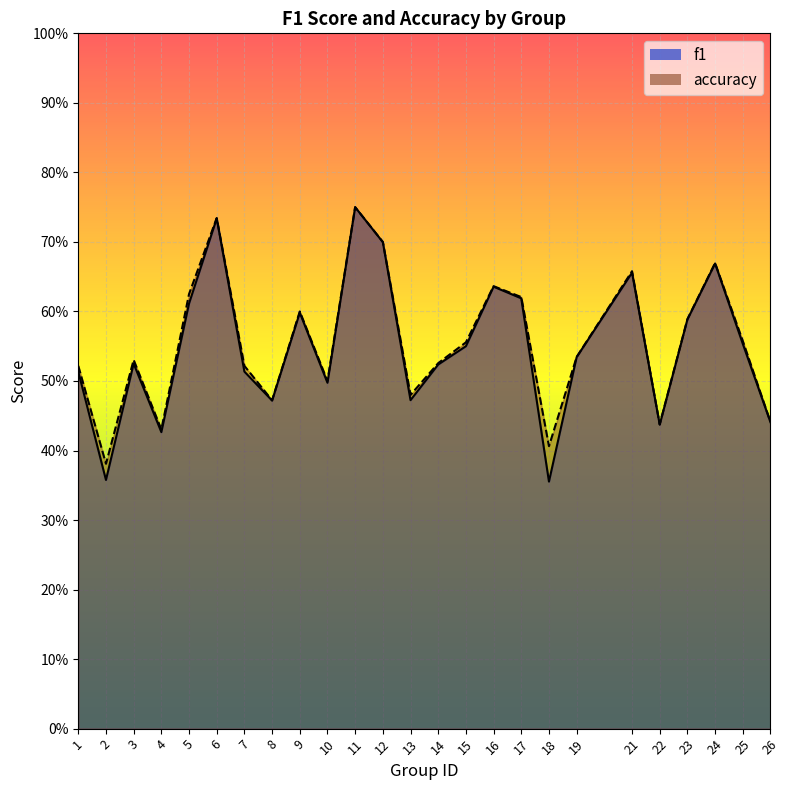

Reading right to left, what are all the values shown in this chart?

f1: 0.4	0.6	0.7	0.6	0.4	0.7	0.5	0.4	0.6	0.6	0.5	0.5	0.5	0.7	0.8	0.5	0.6	0.5	0.5	0.7	0.6	0.4	0.5	0.4	0.5
accuracy: 0.4	0.6	0.7	0.6	0.4	0.7	0.5	0.4	0.6	0.6	0.6	0.5	0.5	0.7	0.8	0.5	0.6	0.5	0.5	0.7	0.6	0.4	0.5	0.4	0.5